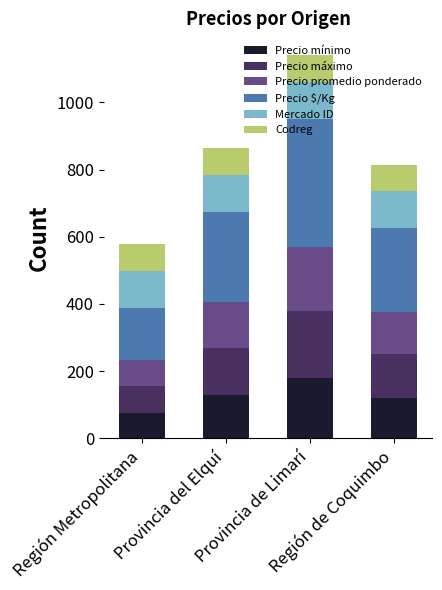

What is the difference between the maximum and minimum values in the Precio mínimo series?

105.0